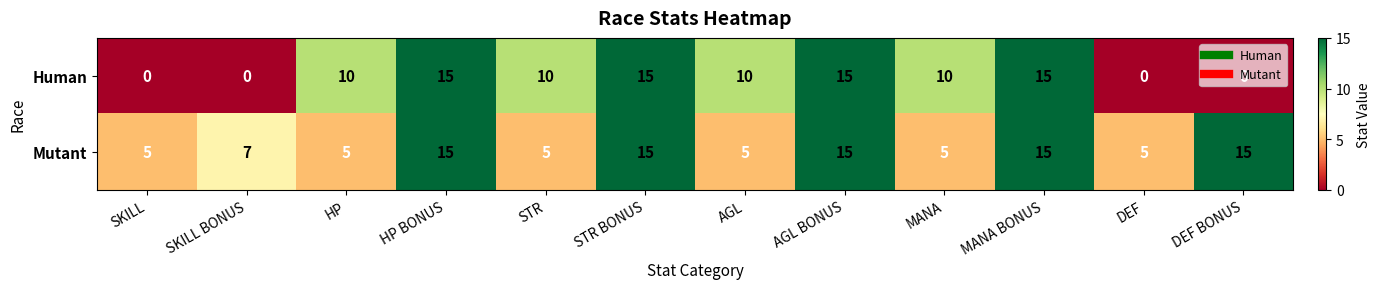

Which series has the largest total across all categories?

Mutant